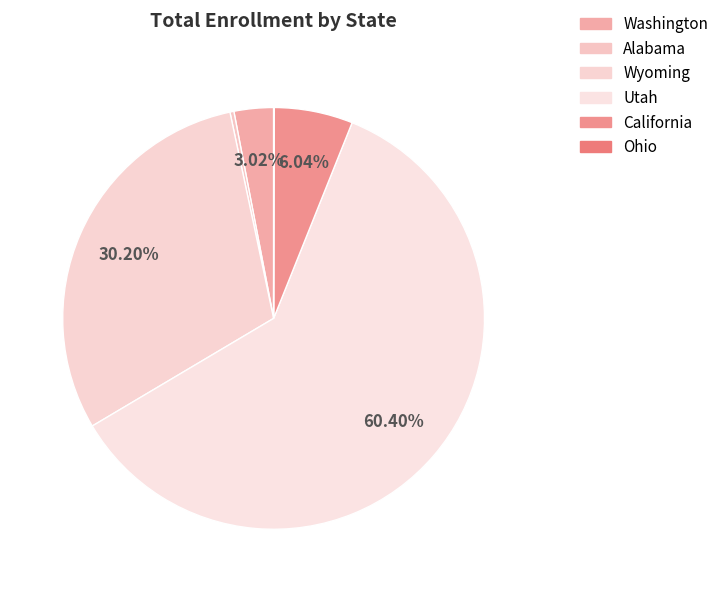

To the nearest percent, what is the difference between the Utah and California slice percentages?

54%